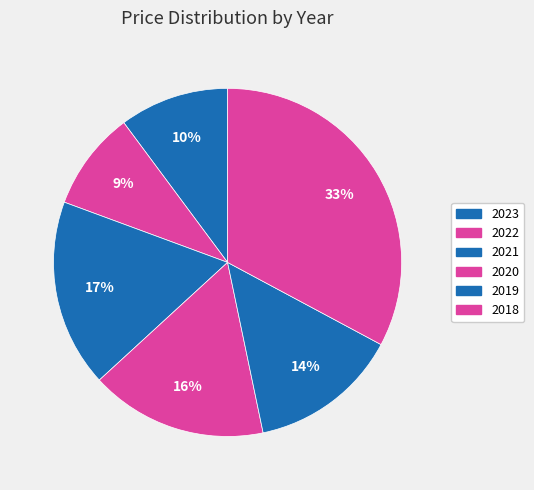

What is the ratio of the value at 2022 to the value at 2020?

0.6